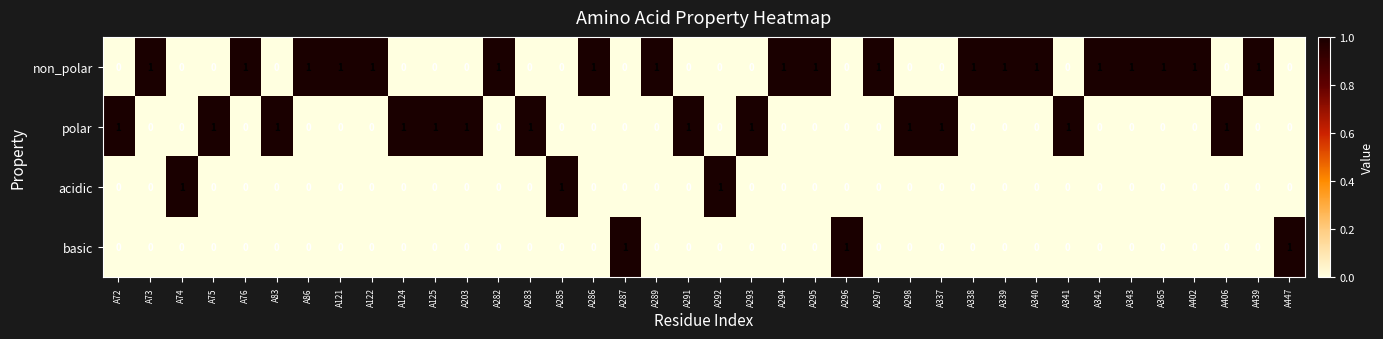

What is the sum of all non_polar values?

19